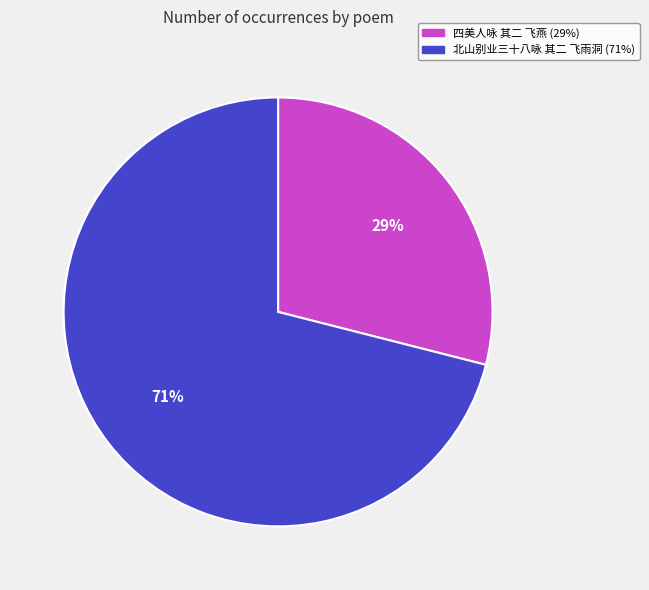

To the nearest percent, what is the combined percentage of 四美人咏 其二 飞燕 and 北山别业三十八咏 其二 飞雨洞?

100%